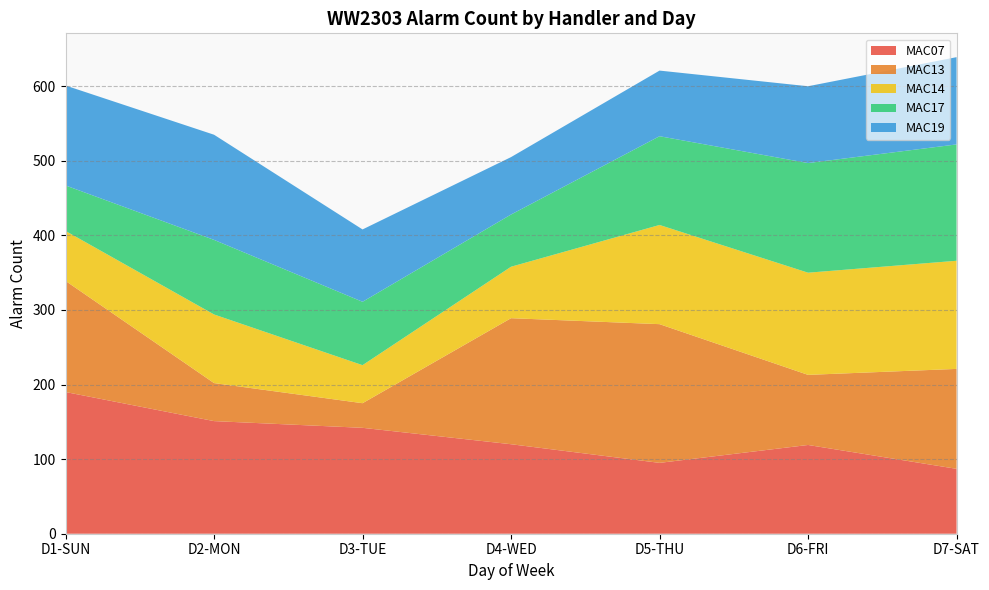

Reading left to right, list all the values displayed in this chart.

MAC07: D1-SUN=190	D2-MON=151	D3-TUE=142	D4-WED=120	D5-THU=95	D6-FRI=119	D7-SAT=87
MAC13: D1-SUN=149	D2-MON=51	D3-TUE=33	D4-WED=169	D5-THU=186	D6-FRI=94	D7-SAT=134
MAC14: D1-SUN=67	D2-MON=92	D3-TUE=51	D4-WED=69	D5-THU=133	D6-FRI=137	D7-SAT=145
MAC17: D1-SUN=61	D2-MON=100	D3-TUE=85	D4-WED=70	D5-THU=119	D6-FRI=147	D7-SAT=156
MAC19: D1-SUN=134	D2-MON=141	D3-TUE=97	D4-WED=77	D5-THU=88	D6-FRI=103	D7-SAT=117